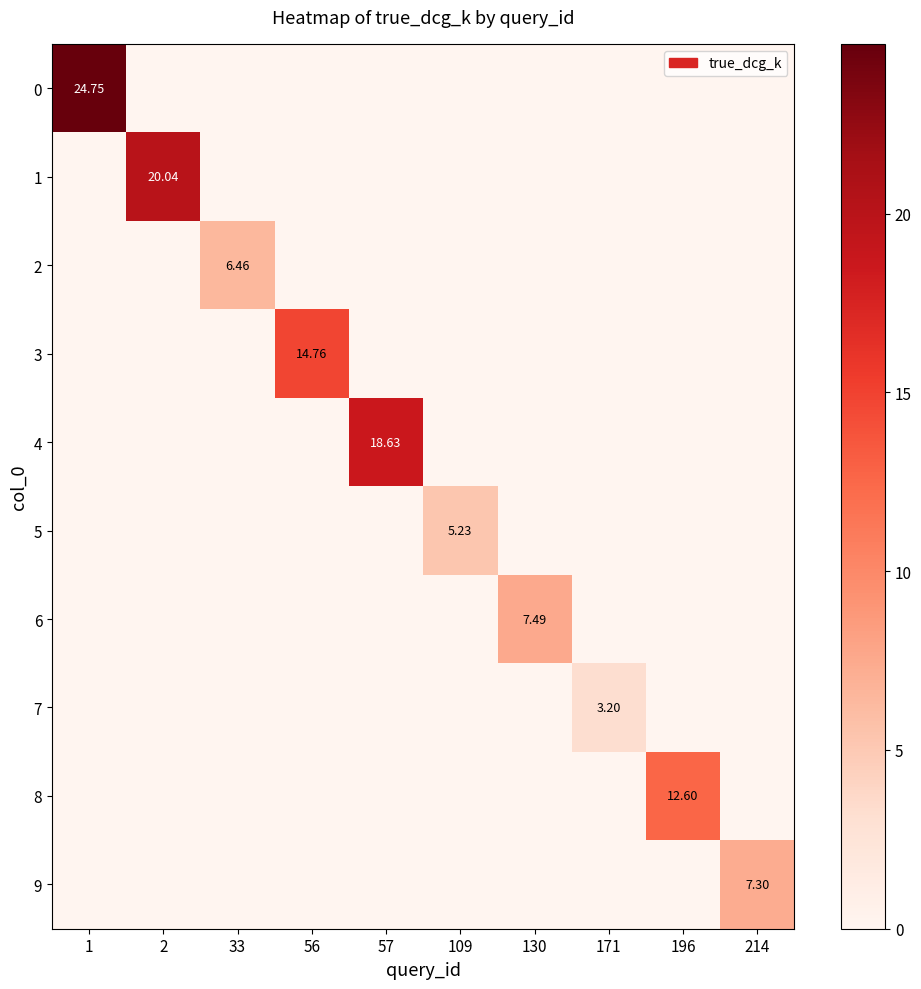

Is the value of 9 at 56 greater than the value of 3 at 130?

No